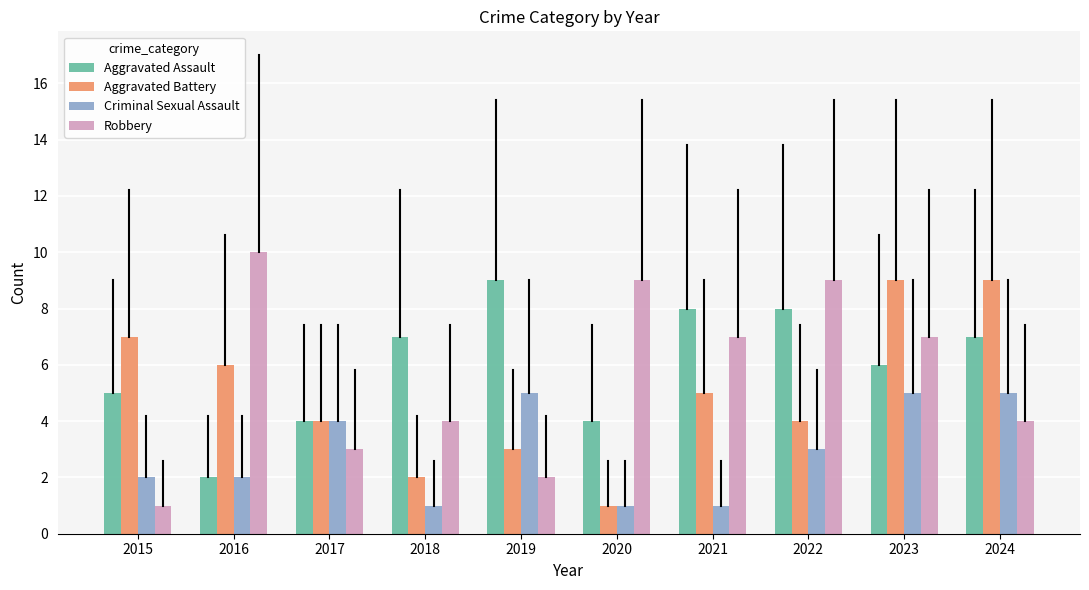

Between 2018 and 2023, which series saw the biggest shift?

Aggravated Battery